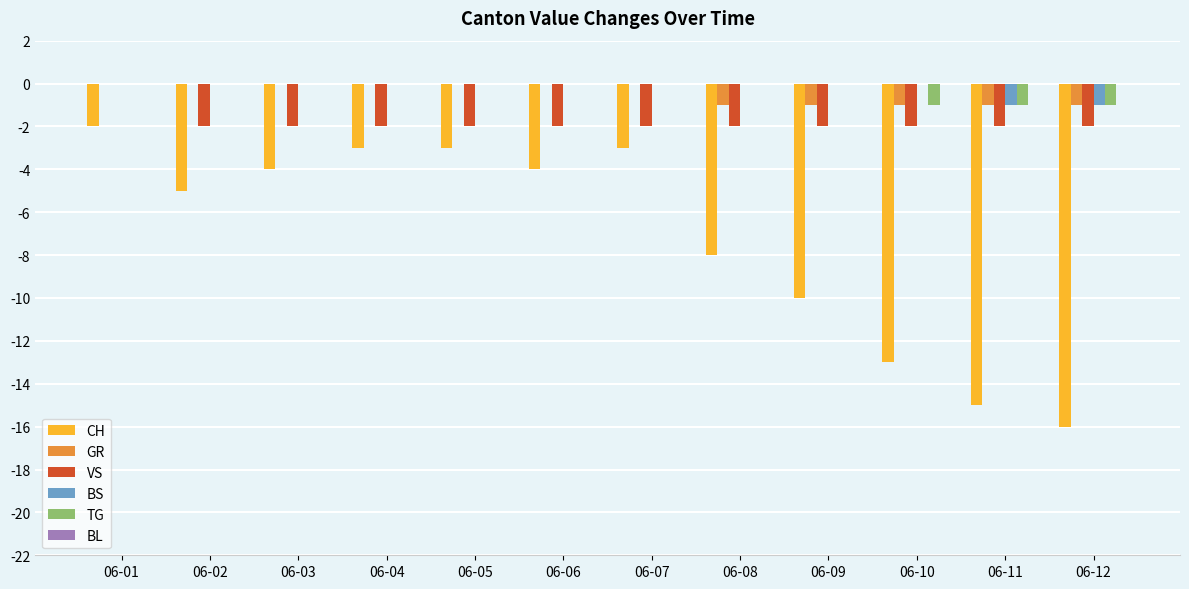

How many data points does each series have?

12